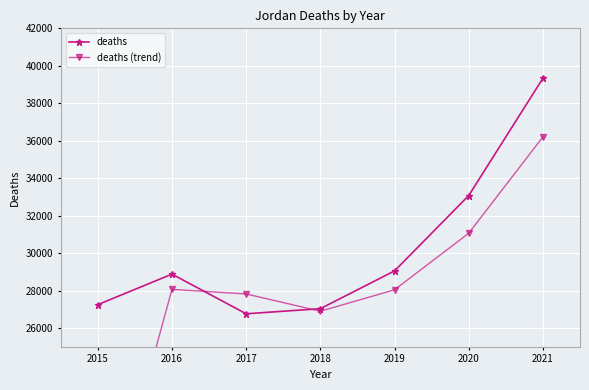

True or false: deaths has a value of 13586.3 at 2017.

False